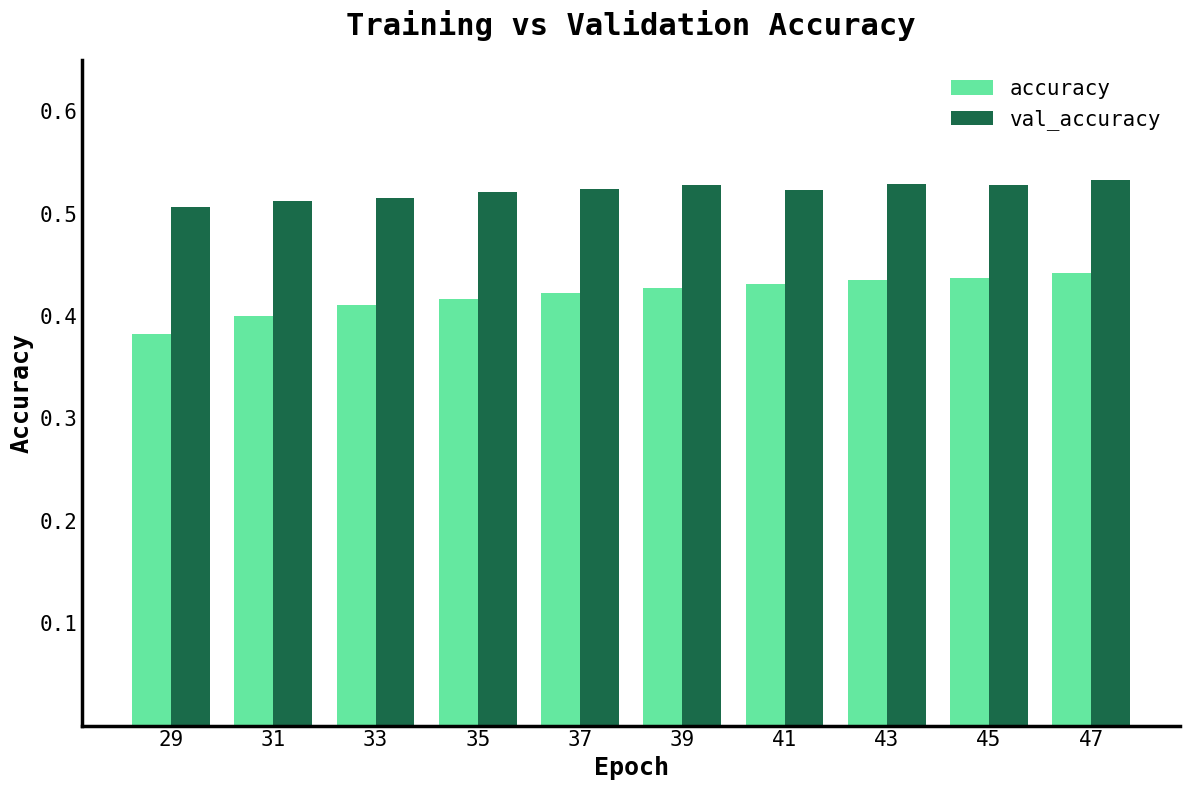

Which series has the largest range (max minus min)?

accuracy